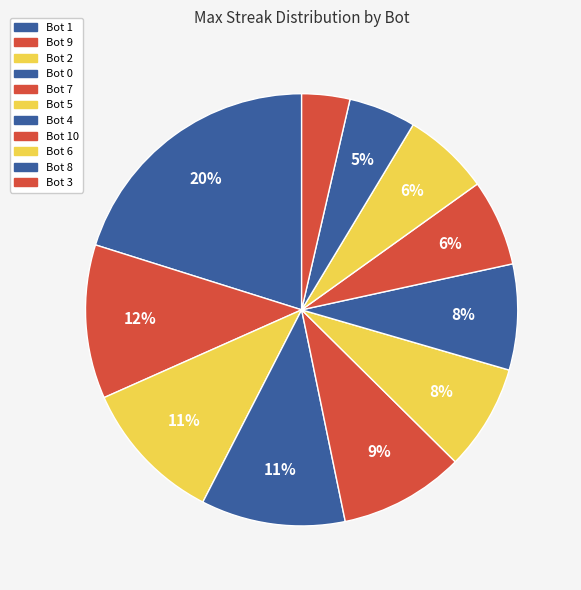

Which slice is the largest?

Bot 1